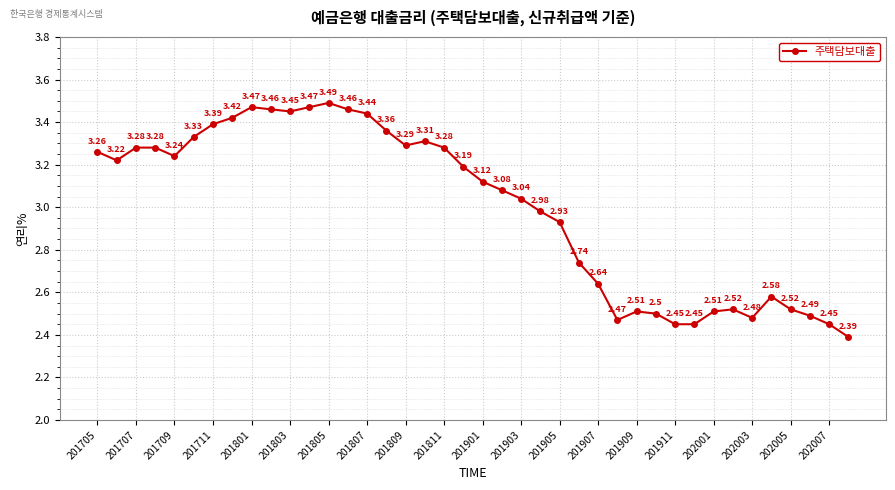

What is the difference between the maximum and minimum values?

1.1